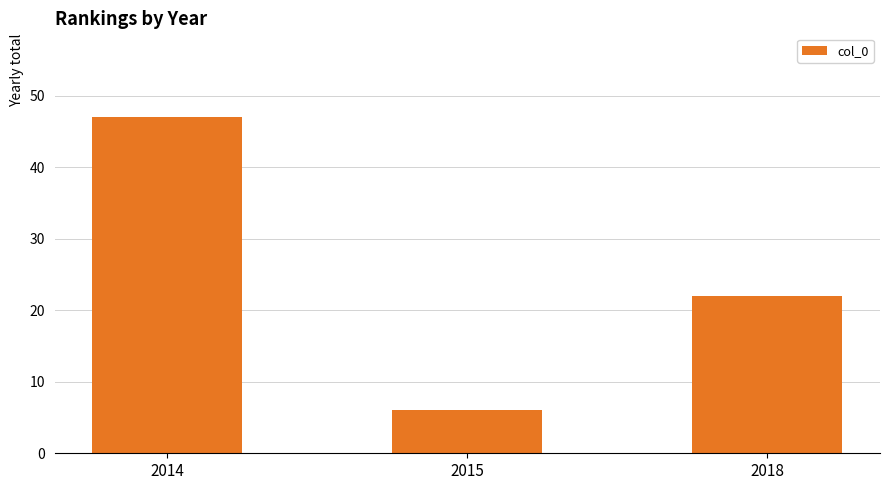

Between 2014 and 2018, which is larger?

2014